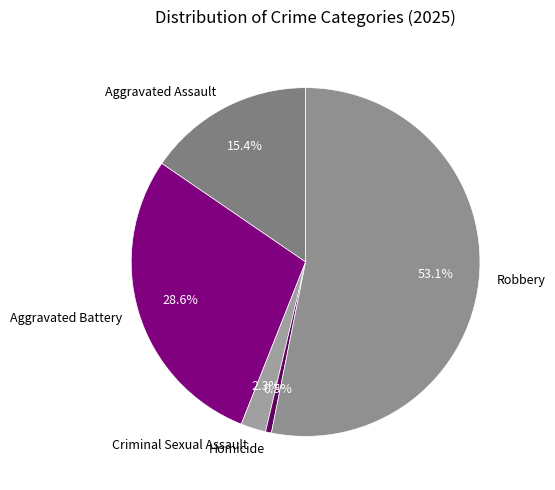

What percentage is NOT represented by Aggravated Battery?

71.4%